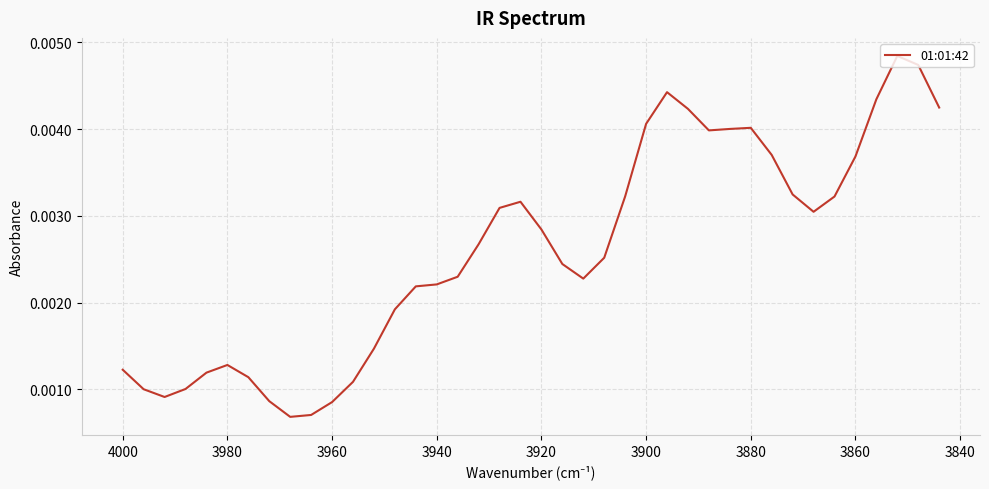

The chart shows a value of 0.0 at 4000. True or false?

False